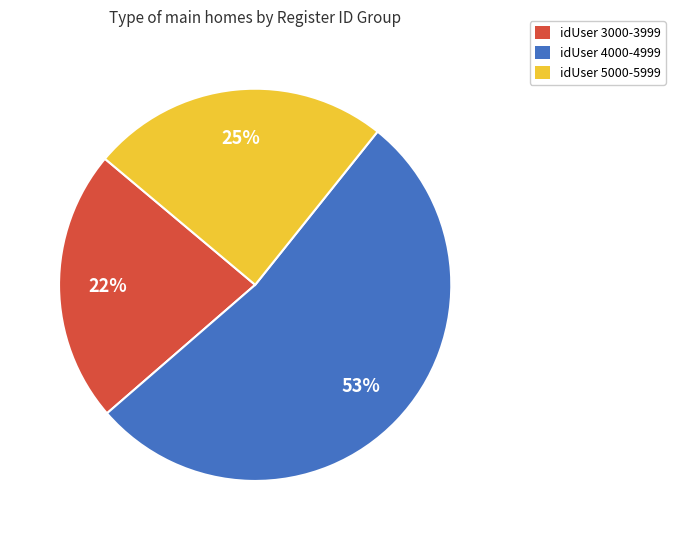

Which category has the biggest portion of the pie?

idUser 4000-4999